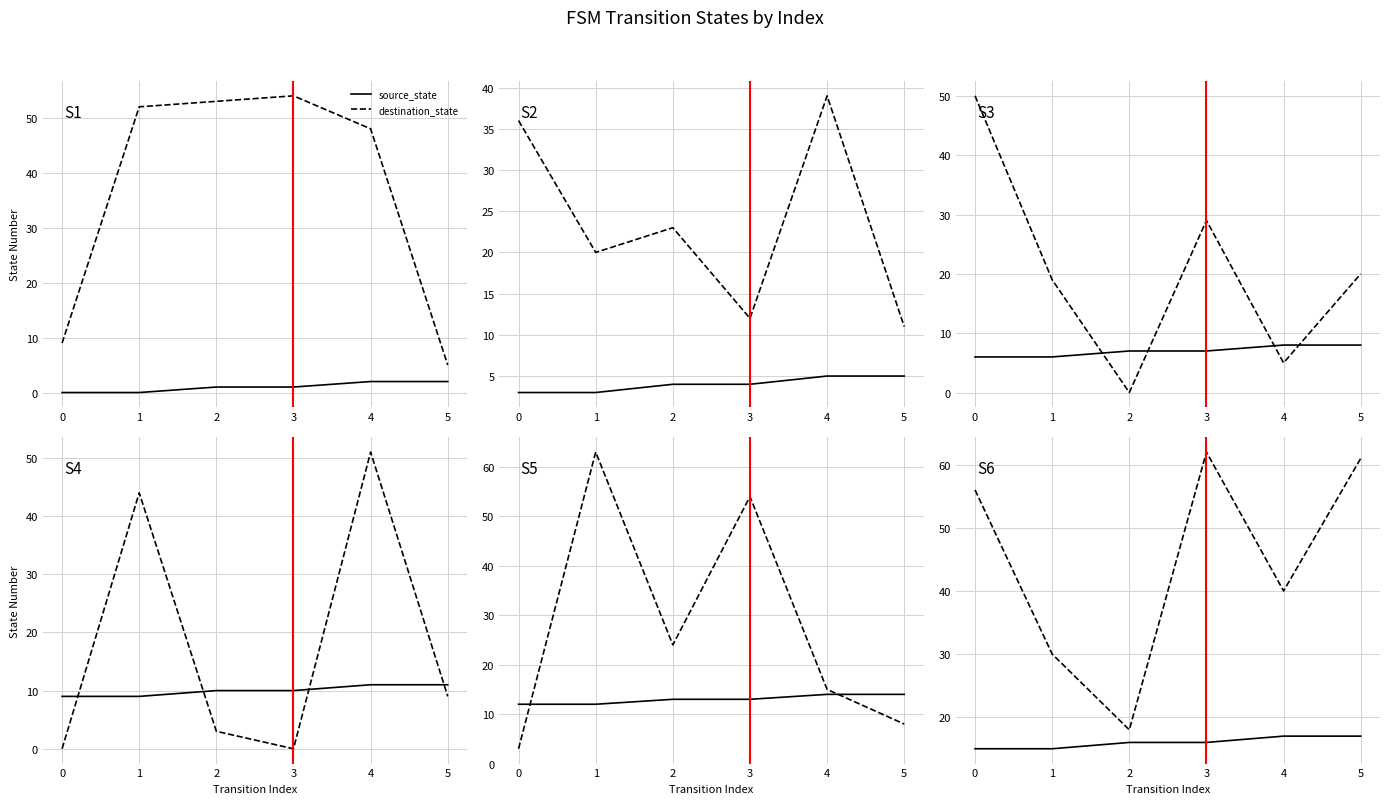

The value of source_state at 3 is 16. True or false?

True